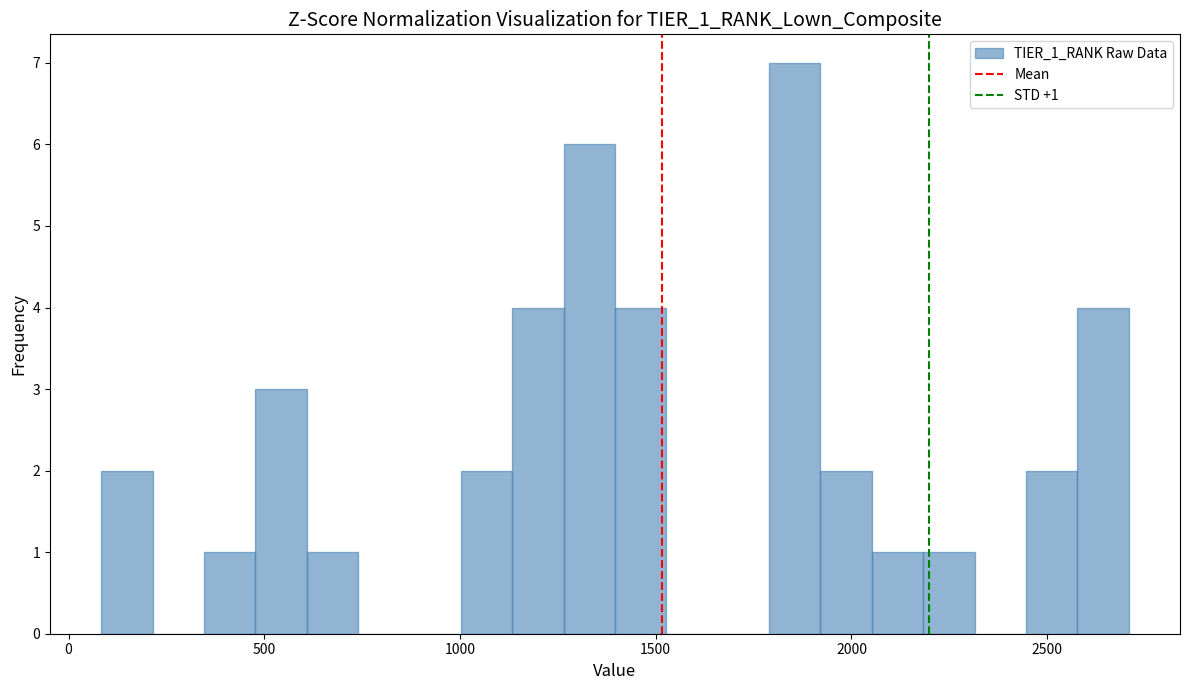

Read against the x-axis, roughly where is the centre of the tallest bar?

1850